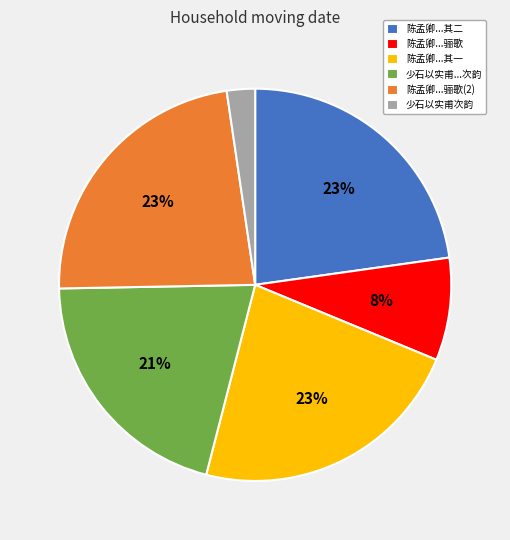

Which has a higher value, 陈孟卿...骊歌(2) or 少石以实甫次韵?

陈孟卿...骊歌(2)